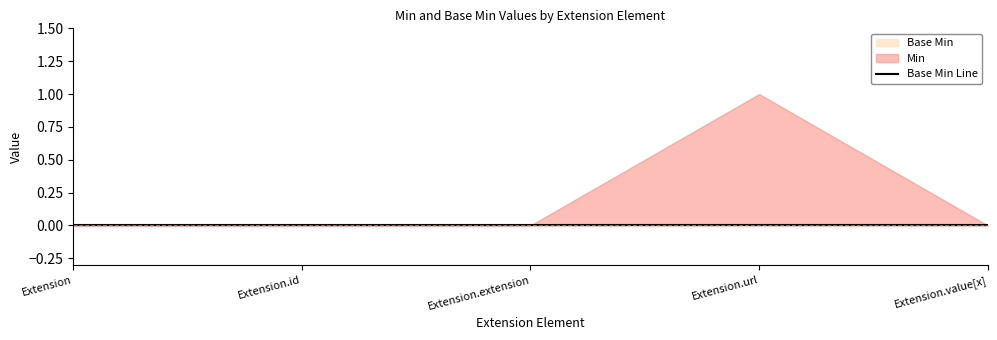

Is it true that Min equals 0 at Extension.value[x]?

False